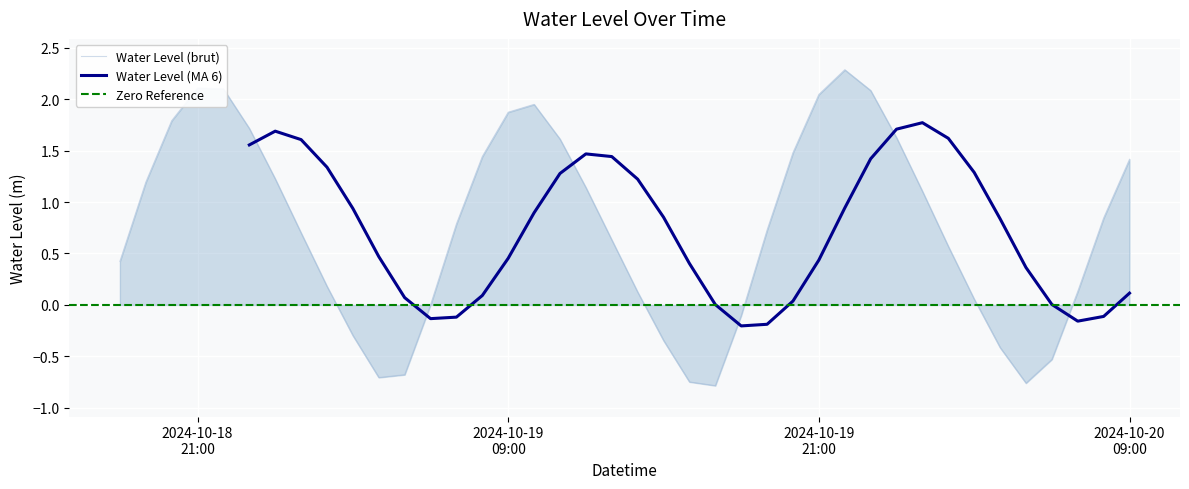

How many values are below 0?

10